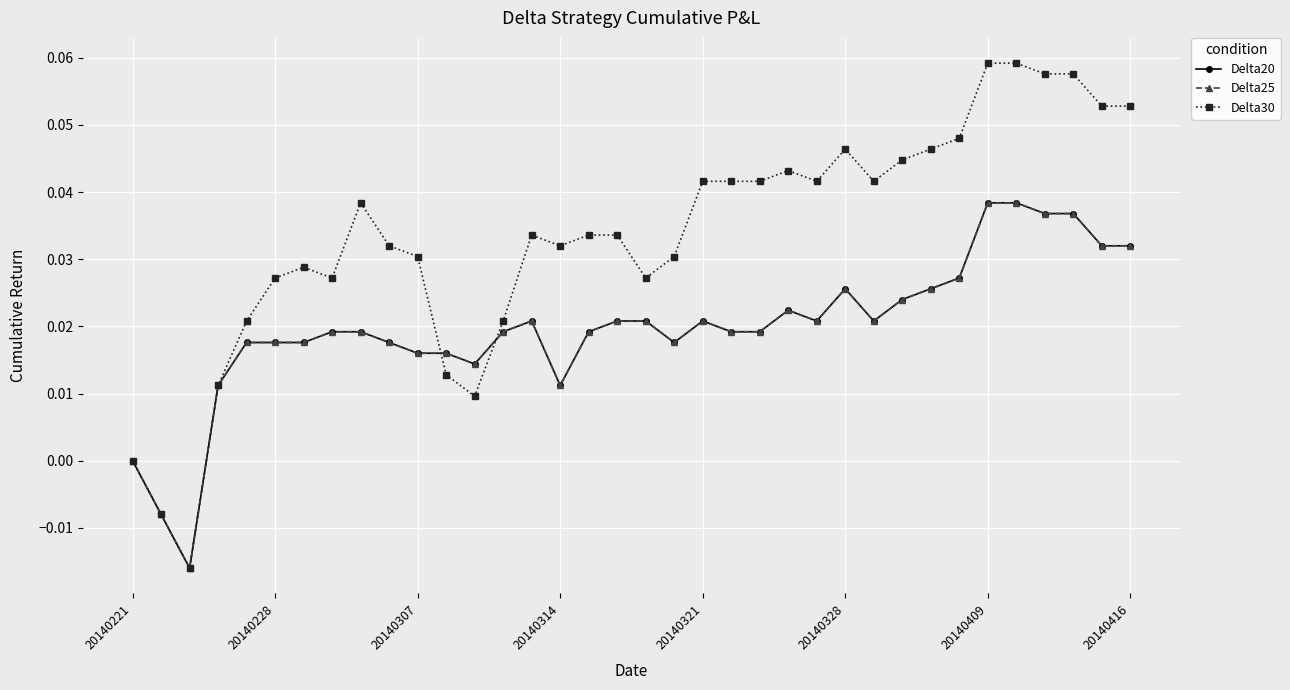

Is this an area chart (filled region under the line)?

No